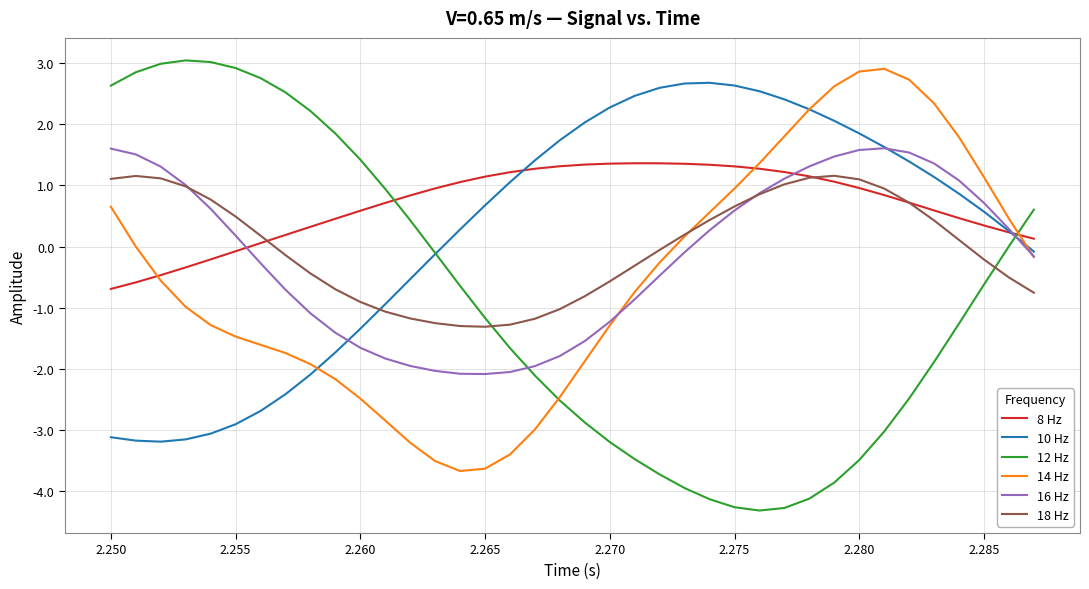

What is the minimum value for 10 Hz?

-3.2